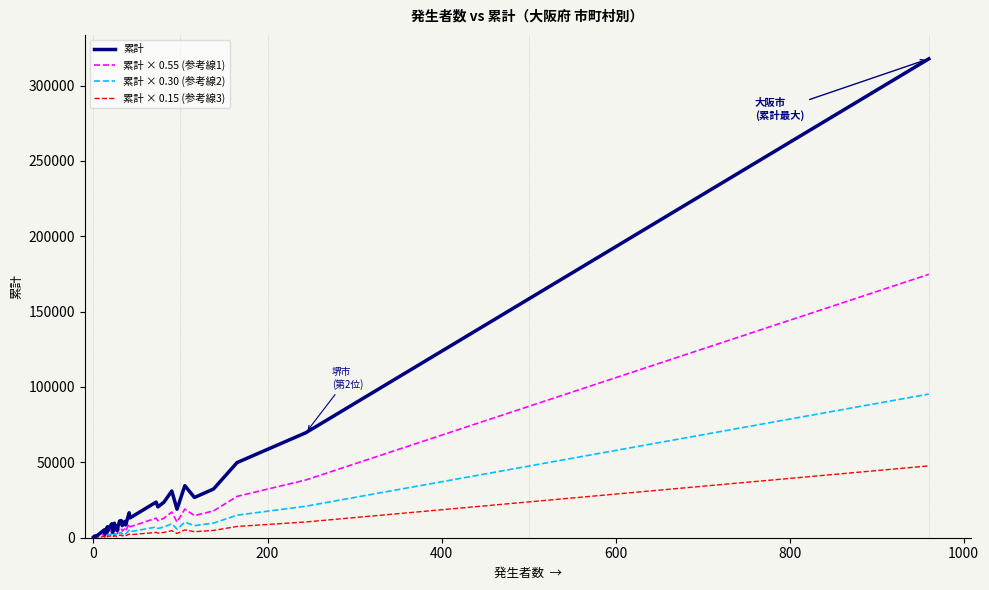

True or false: 累計 × 0.30 (参考線2) and 累計 cross at least once.

False